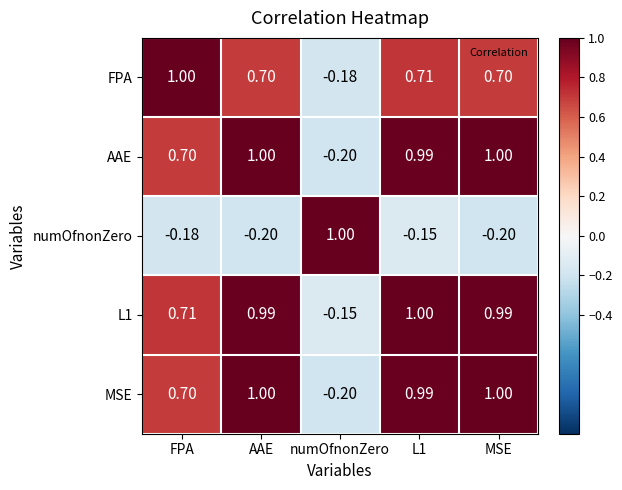

At which label does L1 first exceed 0?

FPA